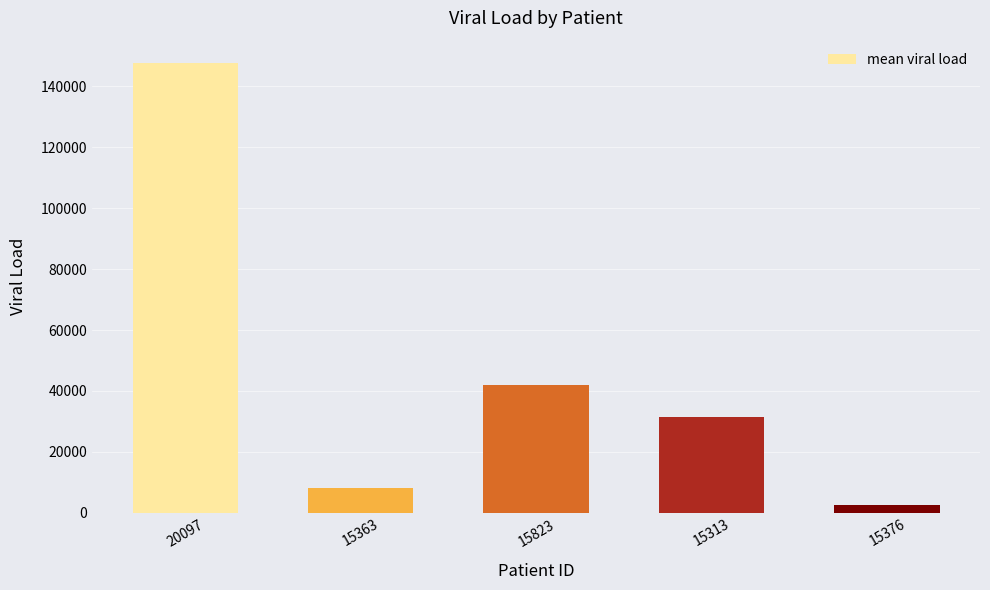

How many data points does each series have?

5